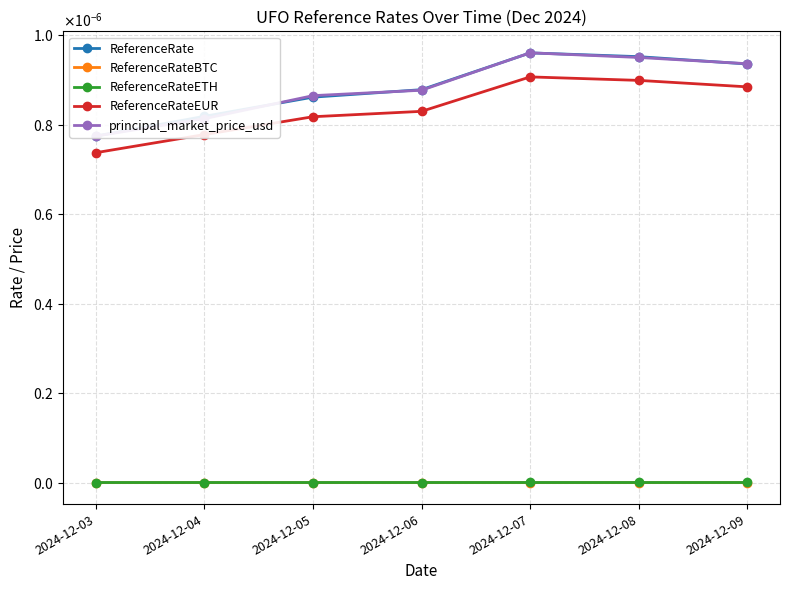

Does the chart have visible grid lines?

Yes